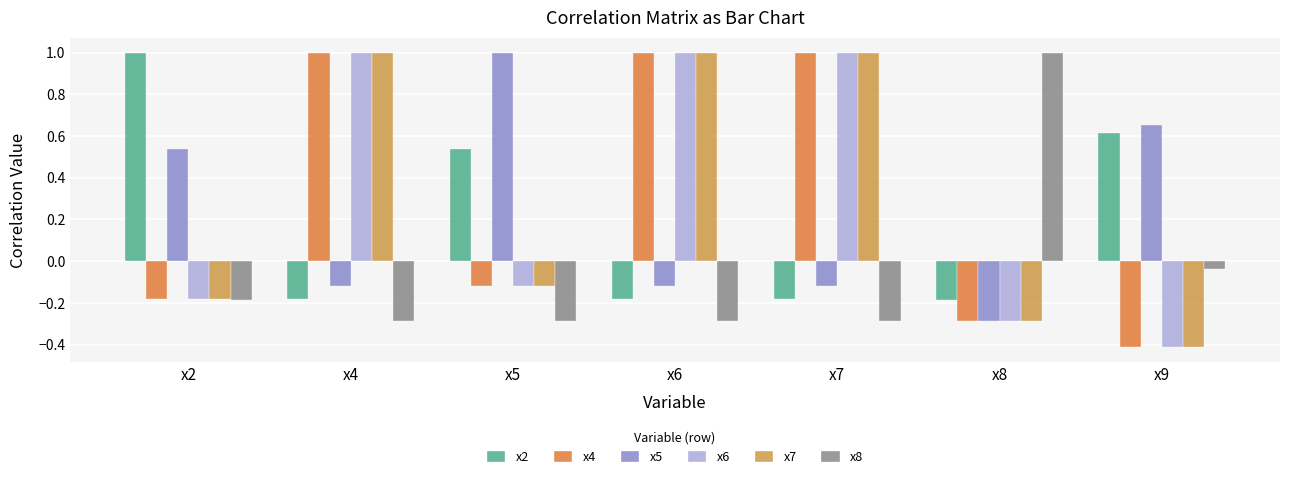

Count the number of categories in the chart.

7